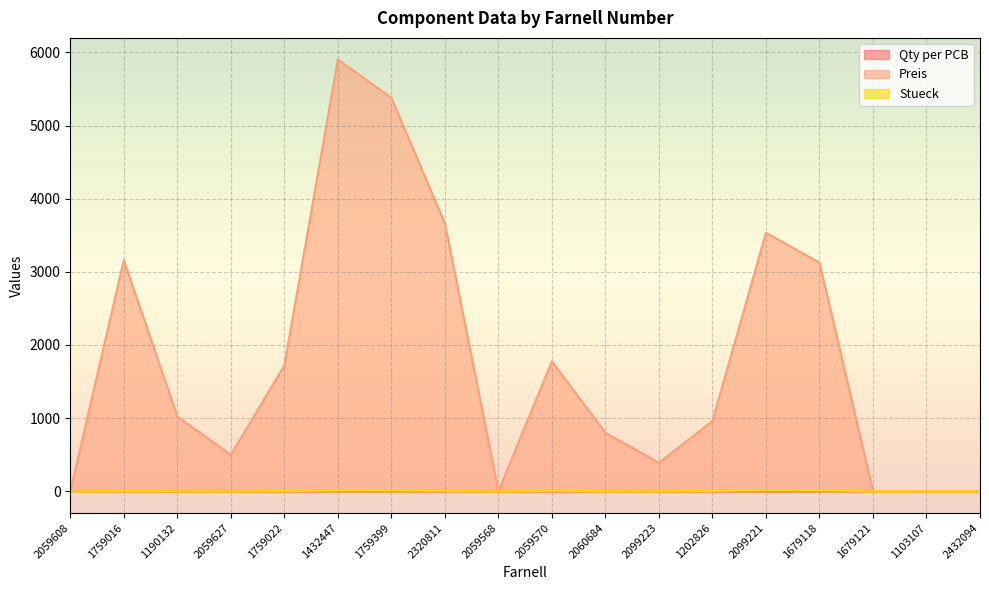

Which has a higher value, 1103107 or 1190132?

1103107